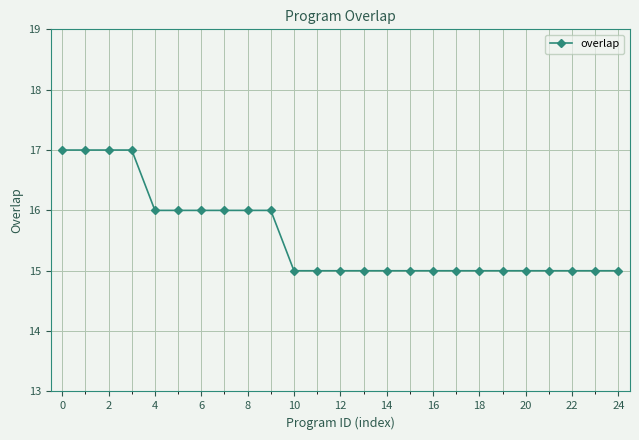

What is the minimum value shown in the chart?

15